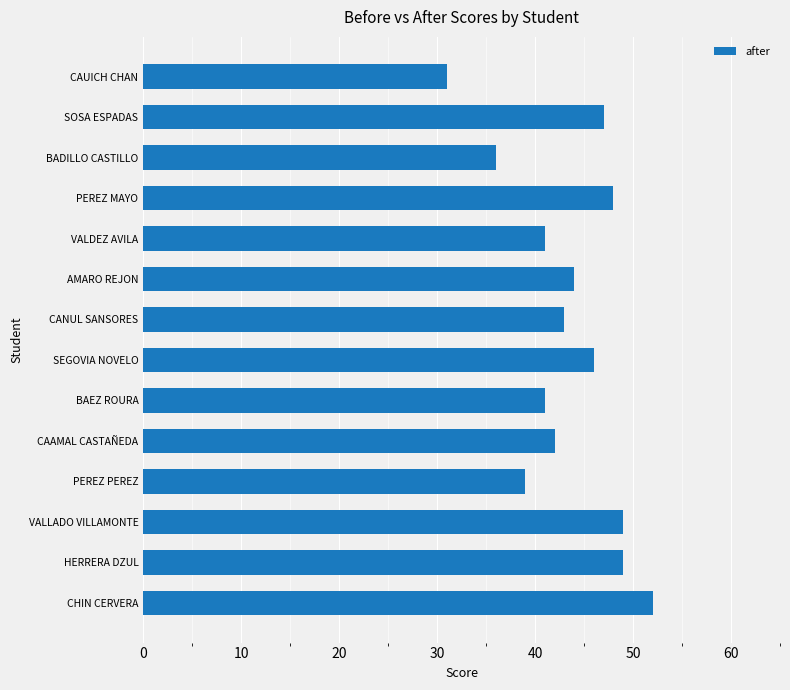

What is the difference between the maximum and minimum values?

21